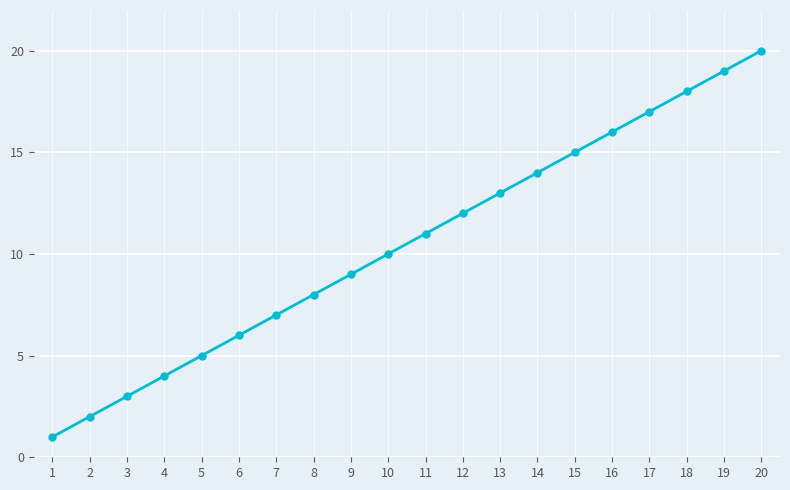

What is the smallest value displayed?

1